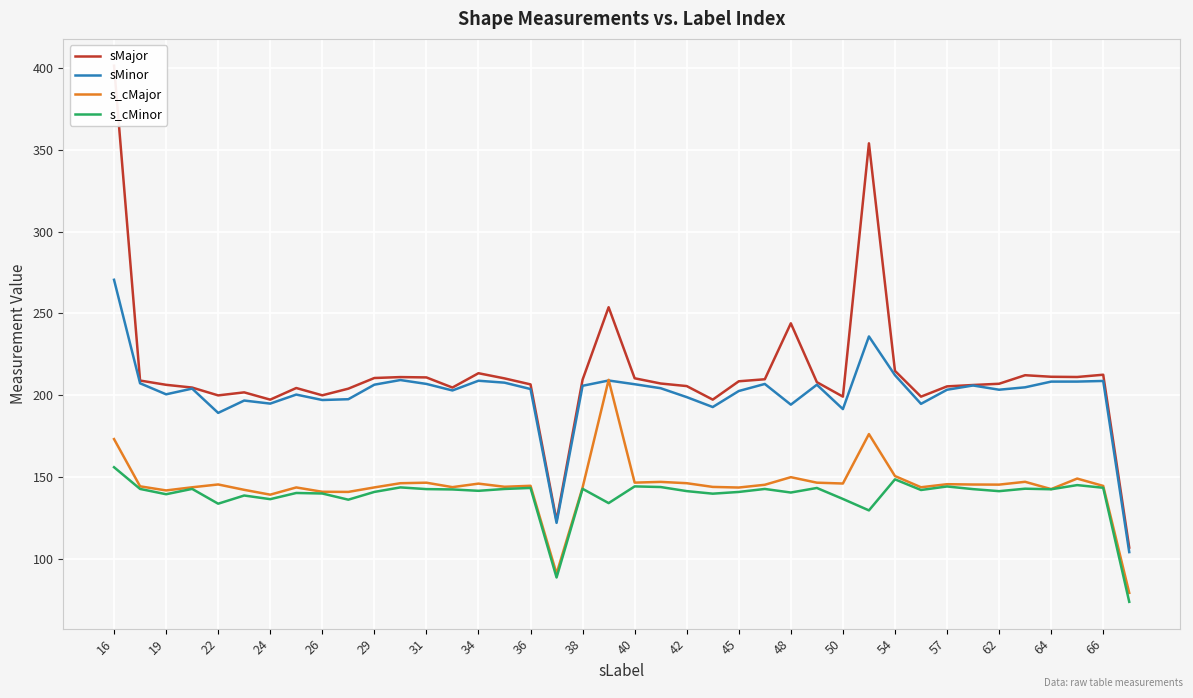

True or false: s_cMinor has a value of 223.6 at 24.

False